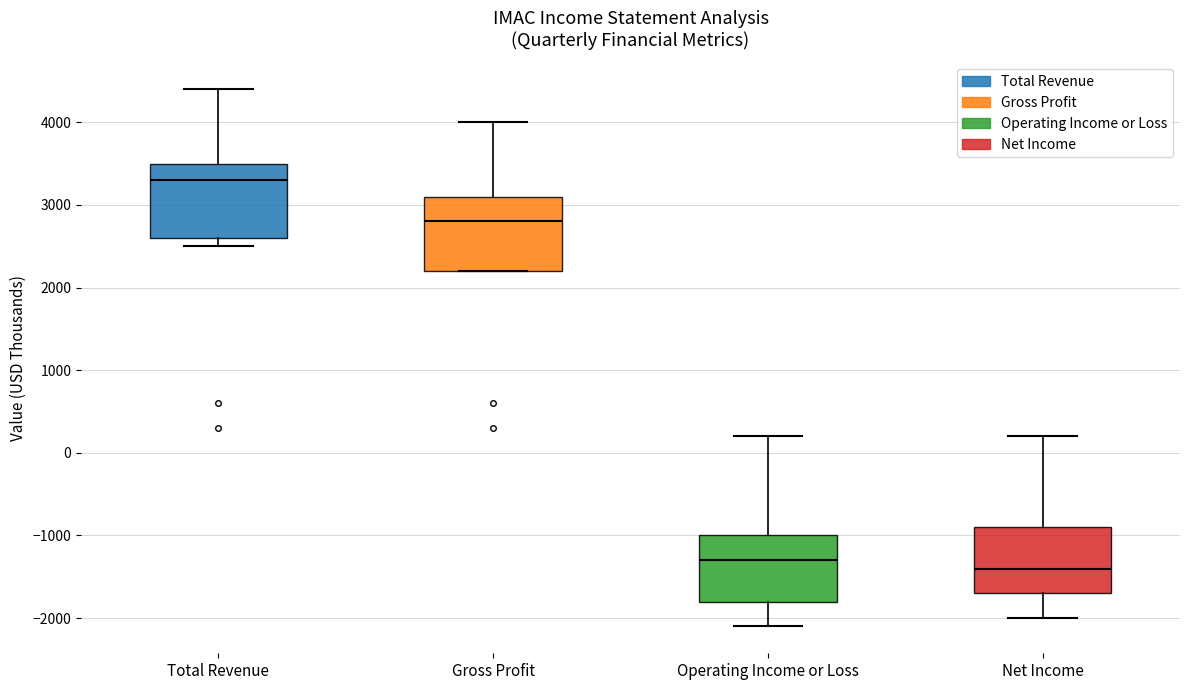

Which box has the highest median line?

Total Revenue